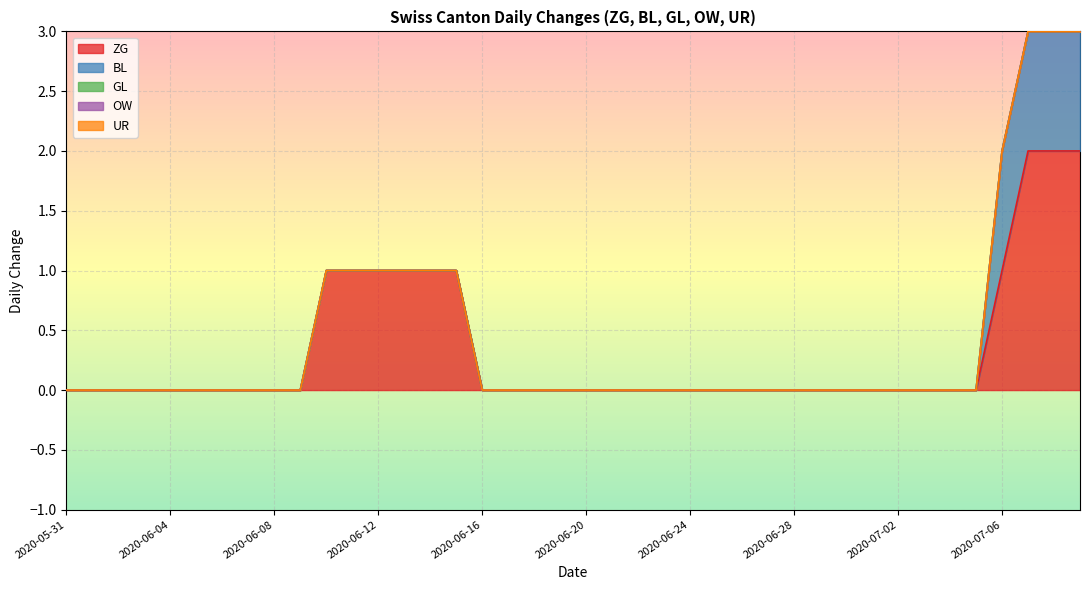

True or false: UR has more than 0 interior local peaks.

False